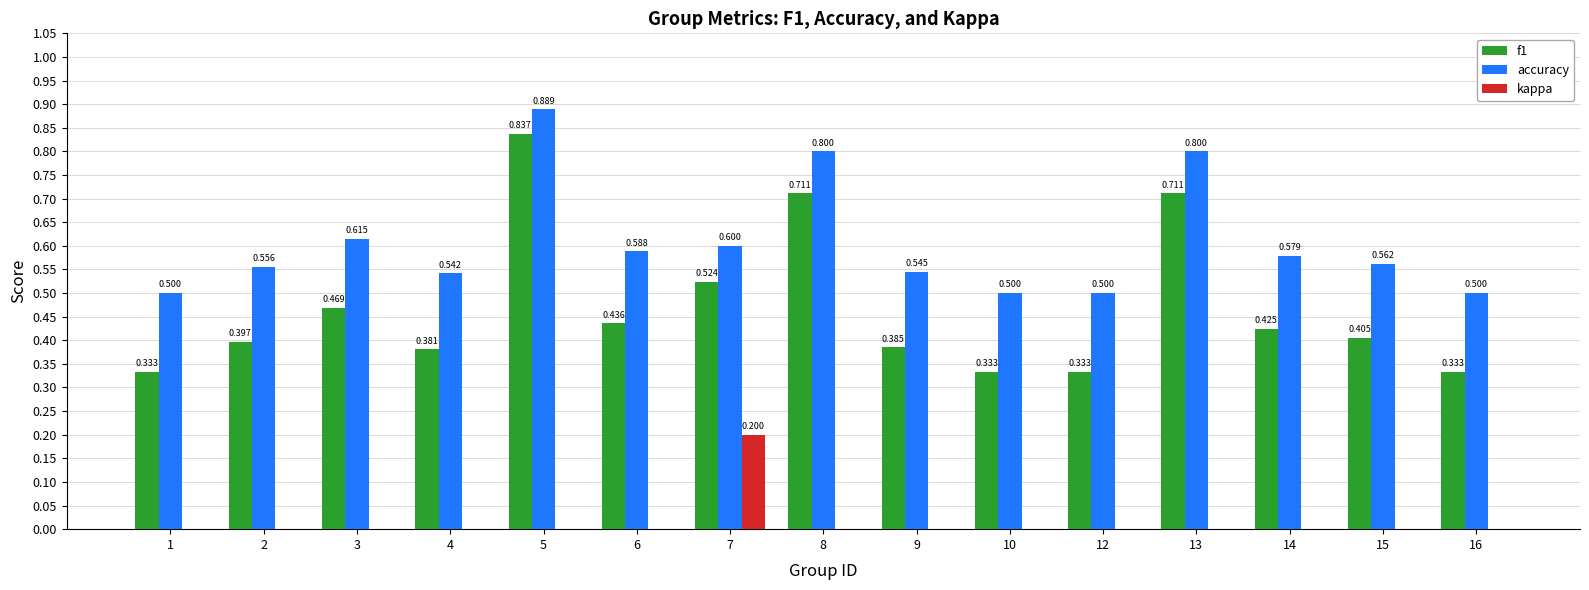

Between 7 and 16, which series saw the biggest shift?

kappa